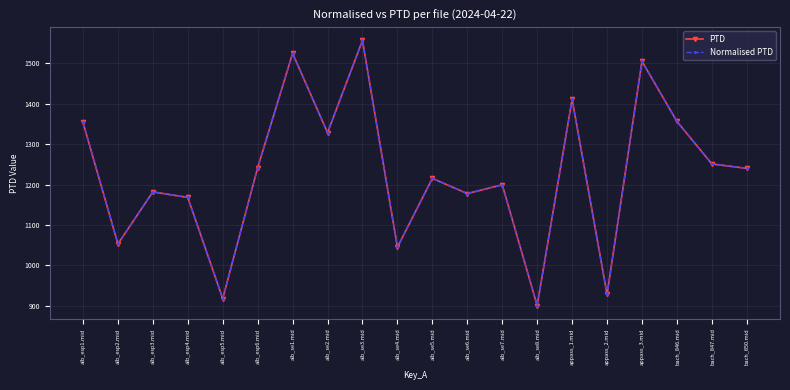

At which category is the sum across all series the highest?

alb_se3.mid